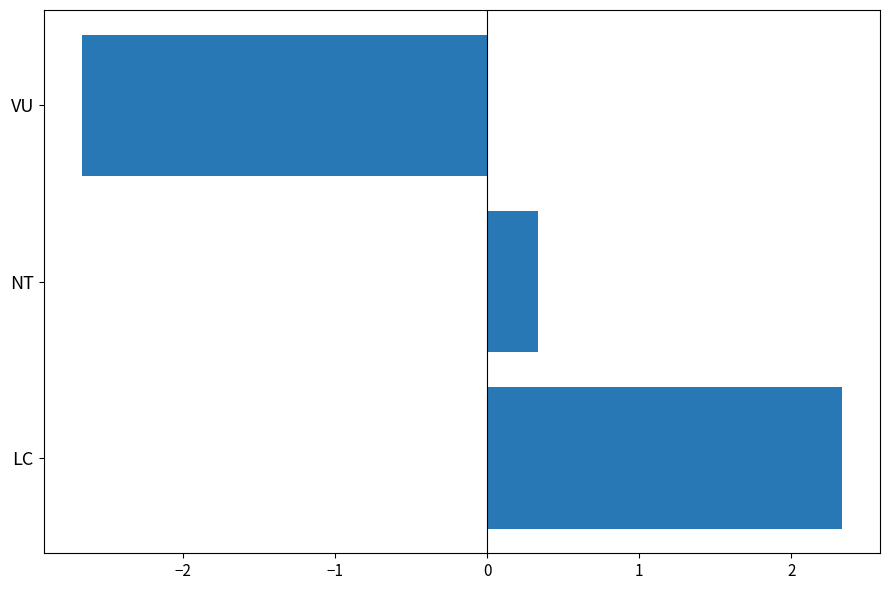

What is the difference between the maximum and minimum values?

5.0